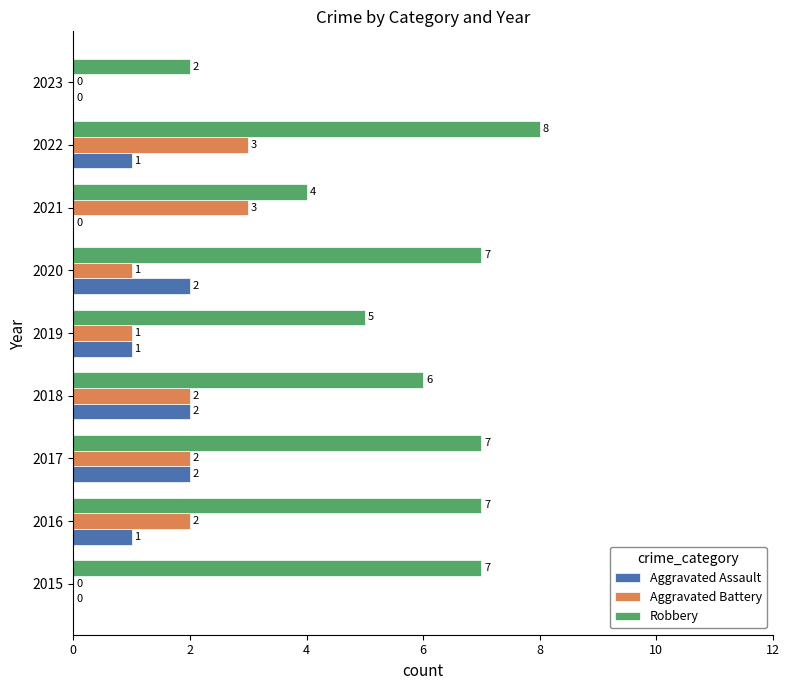

The Robbery series shows 5 at 2022. True or false?

False